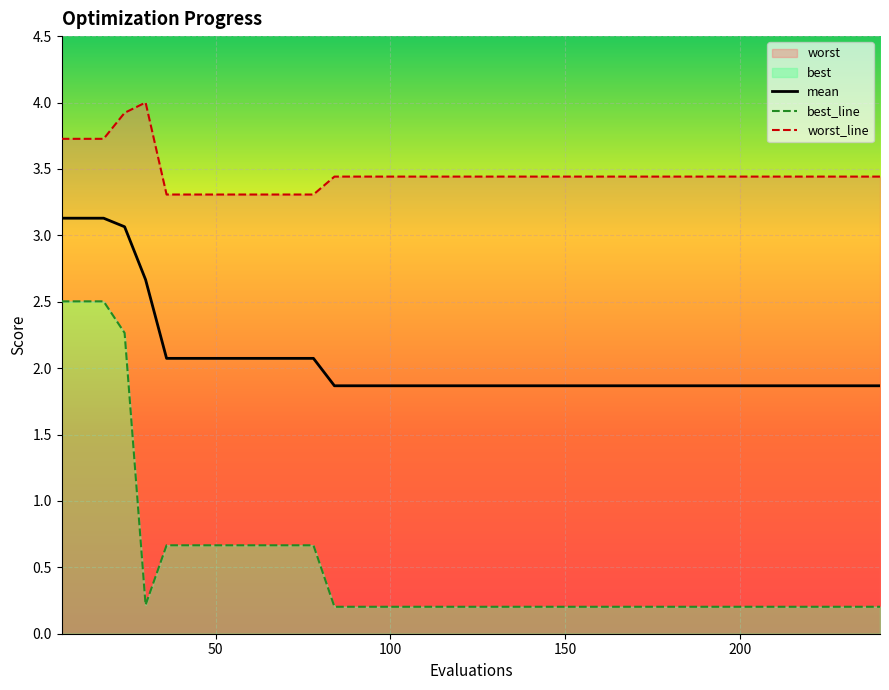

What is the minimum value for mean?

1.9